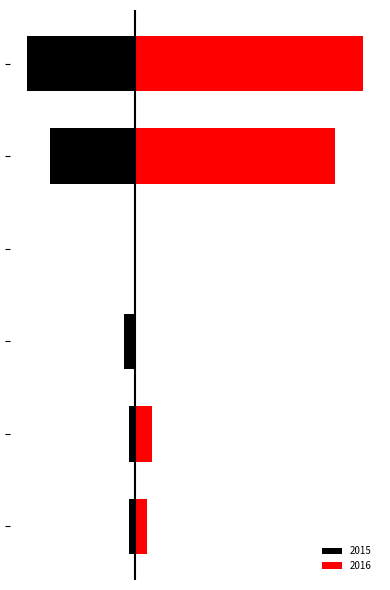

What is the greatest value displayed?

40